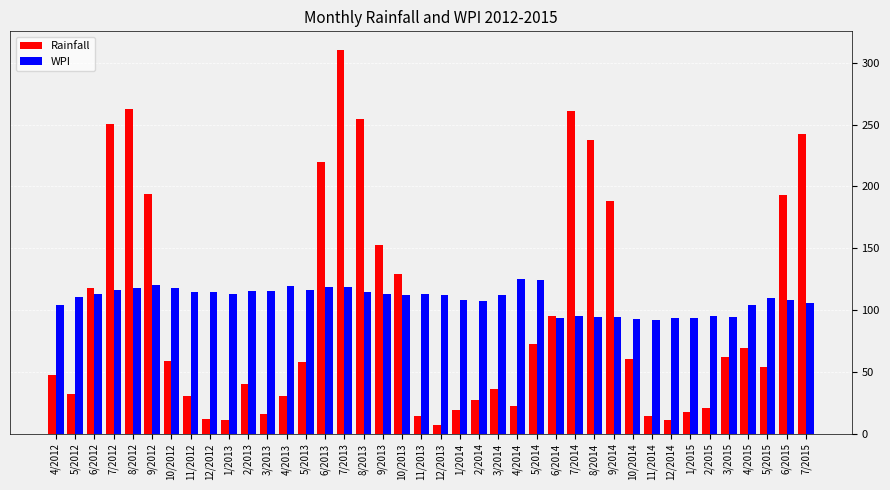

List the series in order of their peak value, lowest first.

WPI, Rainfall